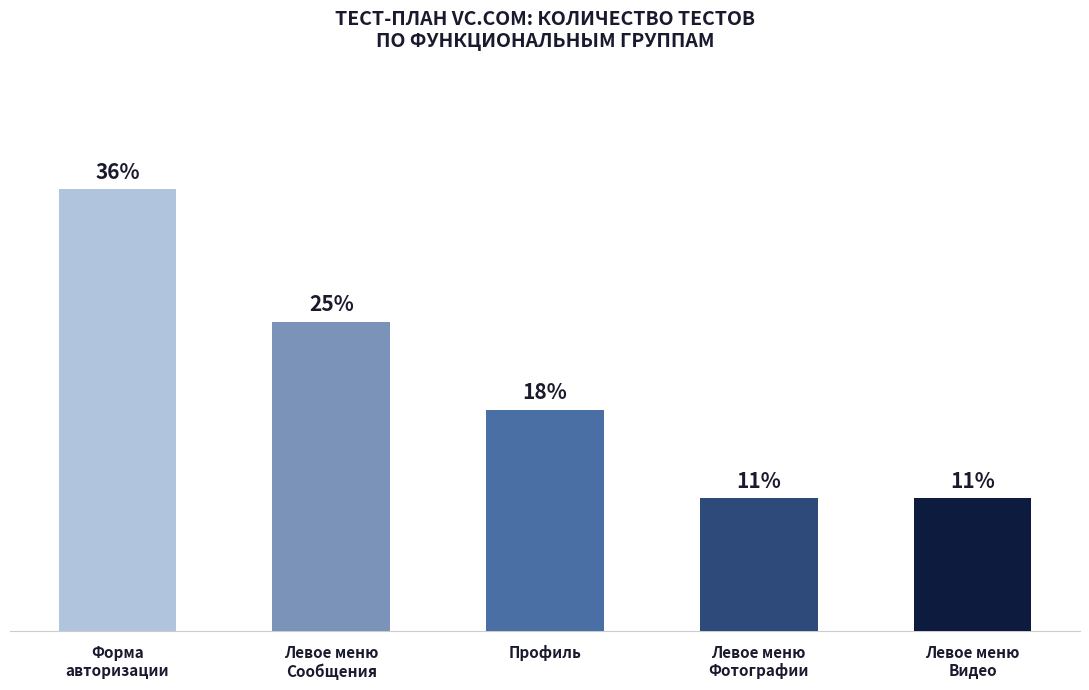

What is the value of the 5th bar from the left?

3